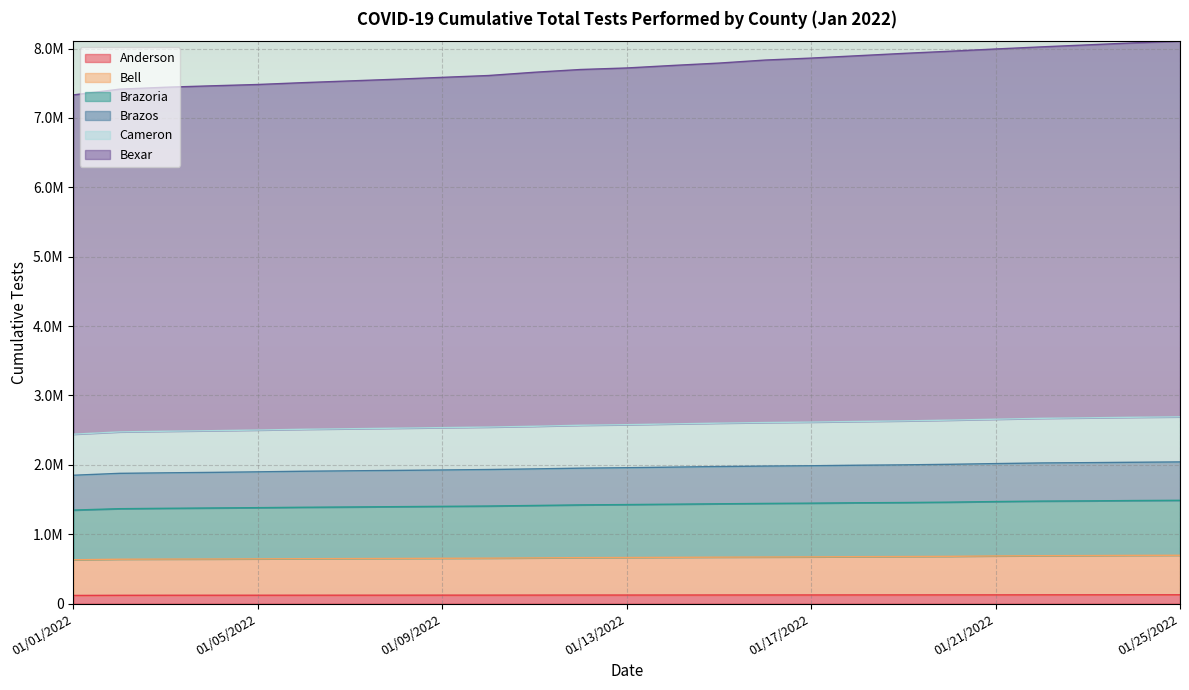

Does the chart display data point markers on the line(s)?

No